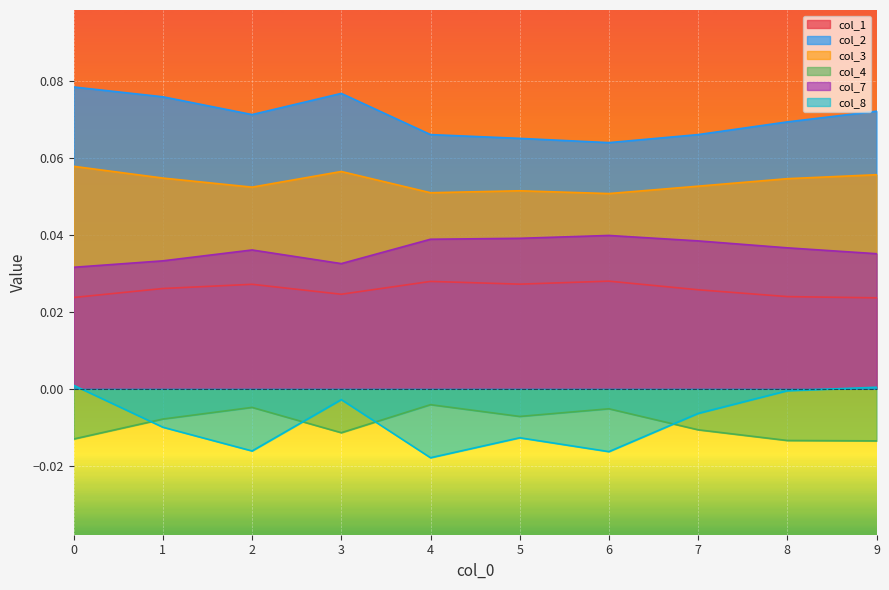

True or false: col_3 has more than 1 interior local peaks.

True